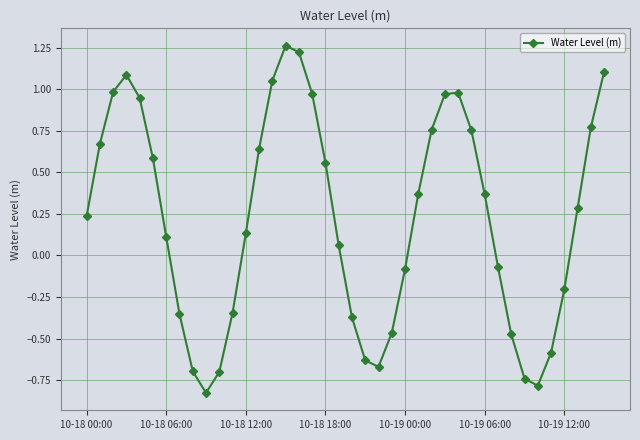

True or false: the data has more than 1 interior local peaks.

True